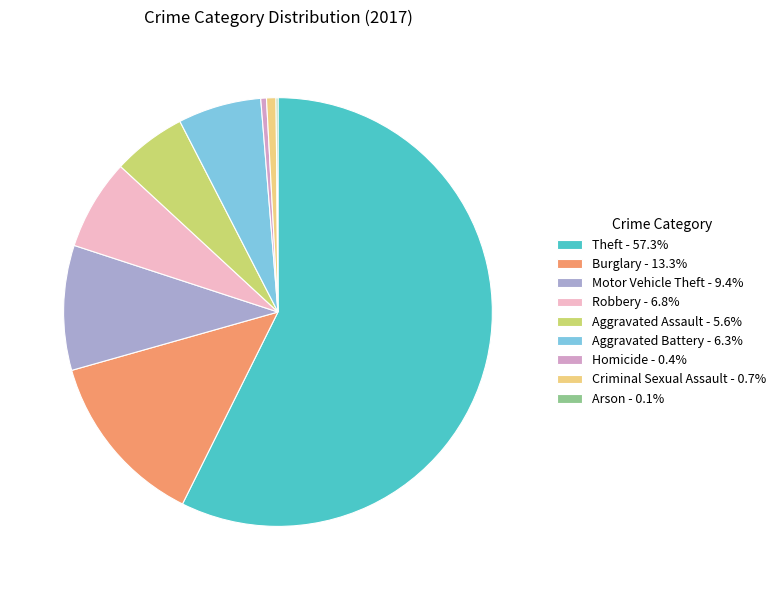

Does Homicide represent more than half of the total?

No